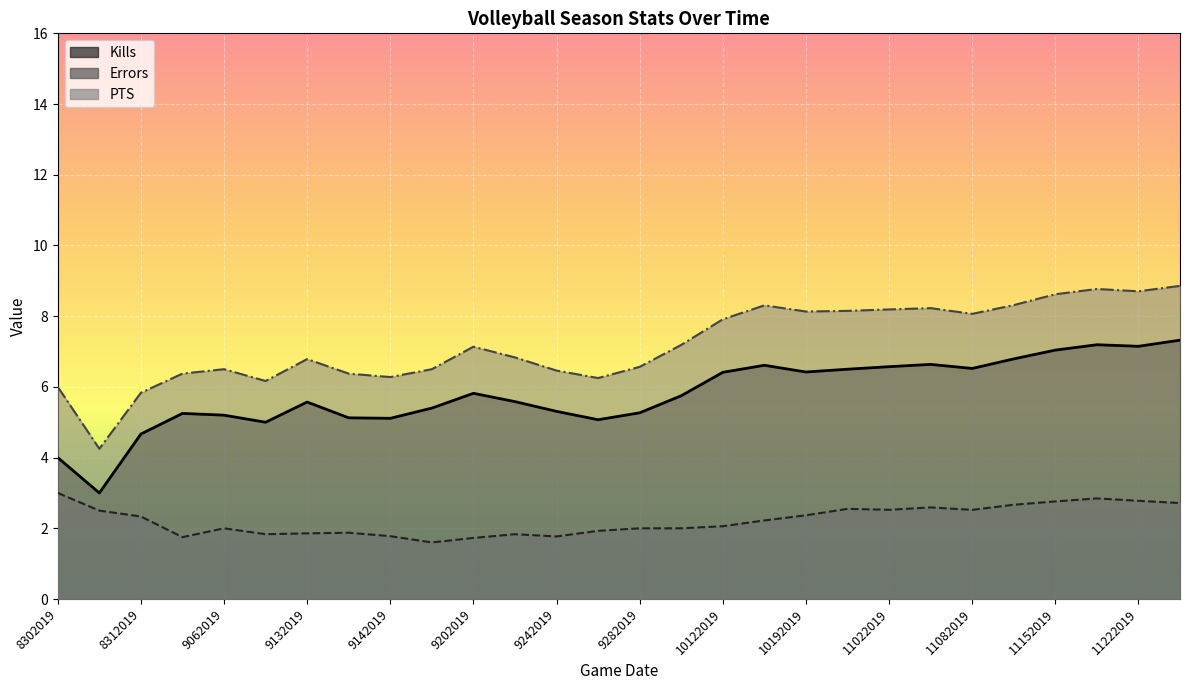

Reading left to right, extract all data points from this chart.

Kills: 4.0	3.0	4.7	5.2	5.2	5.0	5.6	5.1	5.1	5.4	5.8	5.6	5.3	5.1	5.3	5.8	6.4	6.6	6.4	6.5	6.6	6.6	6.5	6.8	7.0	7.2	7.1	7.3
Errors: 3.0	2.5	2.3	1.8	2.0	1.8	1.9	1.9	1.8	1.6	1.7	1.8	1.8	1.9	2.0	2.0	2.1	2.2	2.4	2.5	2.5	2.6	2.5	2.7	2.8	2.8	2.8	2.7
PTS: 6.0	4.2	5.8	6.4	6.5	6.2	6.8	6.4	6.3	6.5	7.1	6.8	6.5	6.2	6.6	7.2	7.9	8.3	8.1	8.2	8.2	8.2	8.1	8.3	8.6	8.8	8.7	8.9